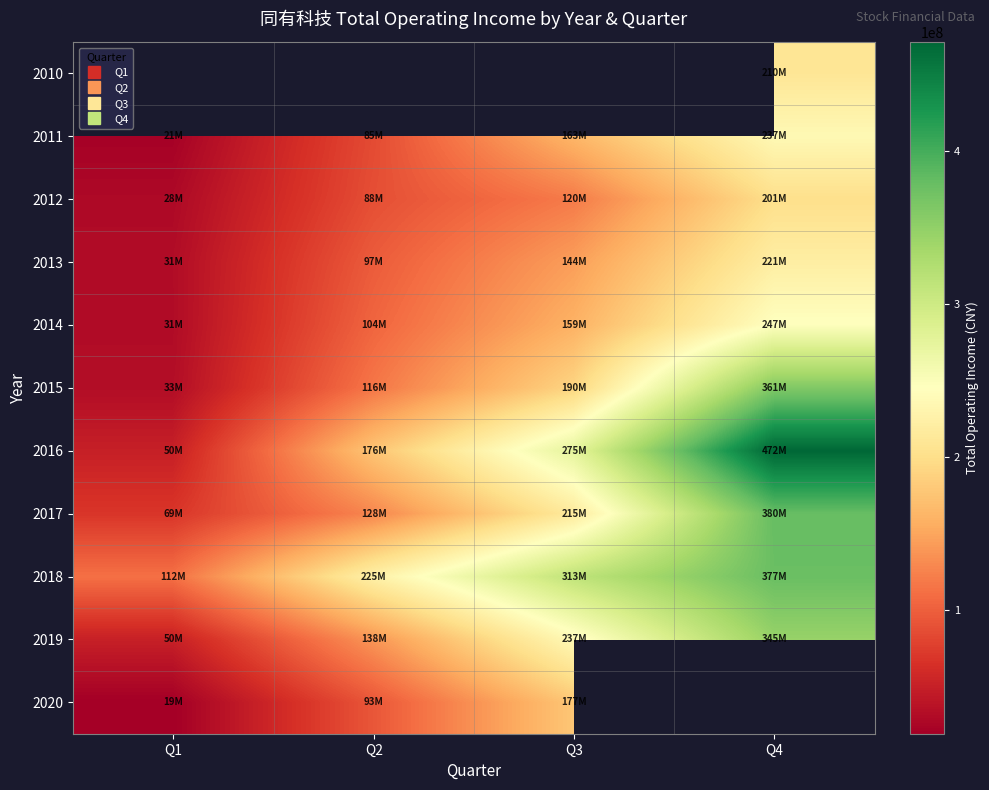

What is the difference between the 2016 values at Q4 and Q1?

421873680.9